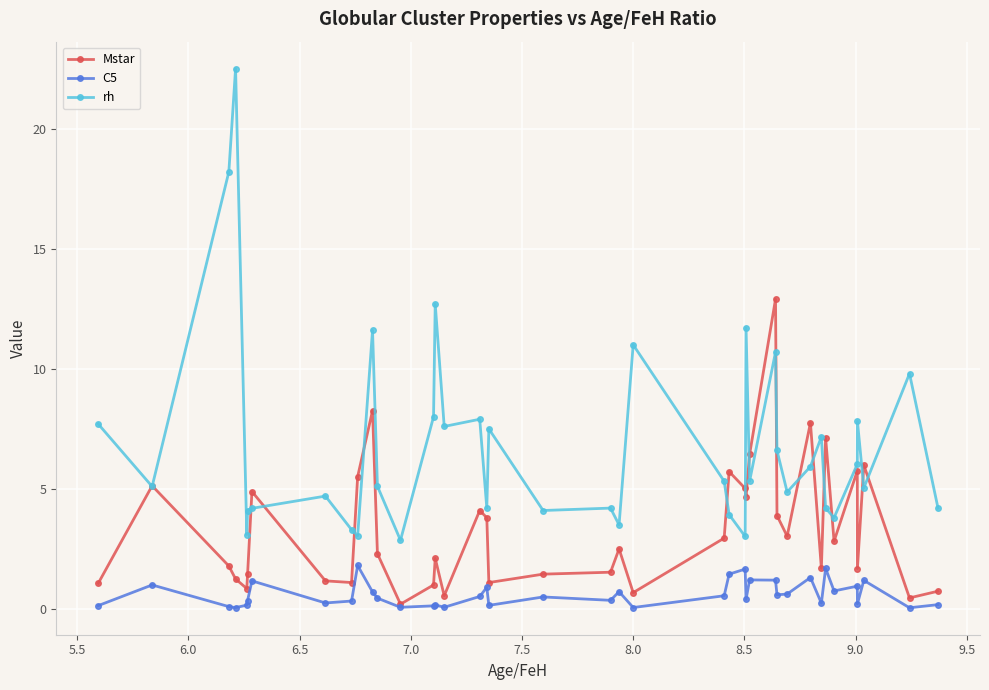

What is the minimum value shown in the chart?

0.1